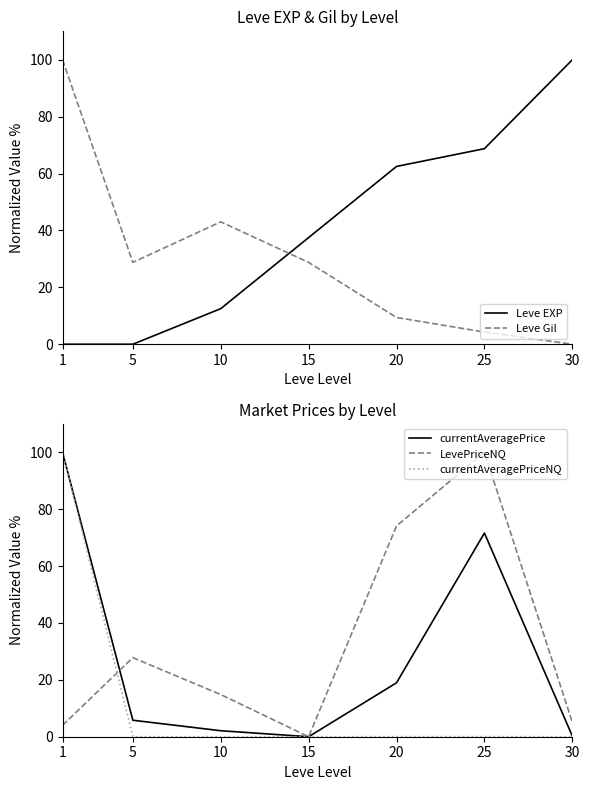

How many data points in LevePriceNQ are above 14?

4